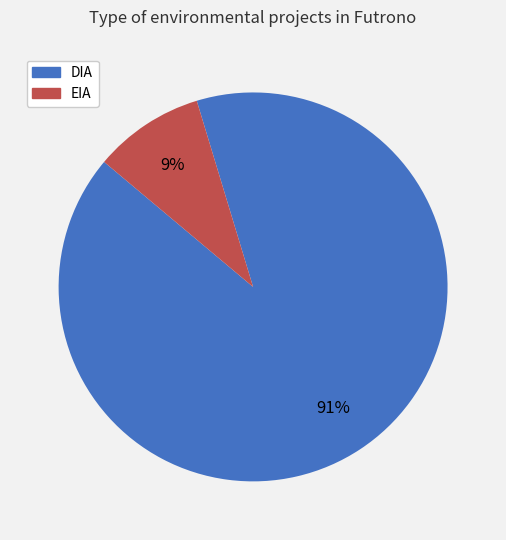

Count the number of slices in the pie.

2